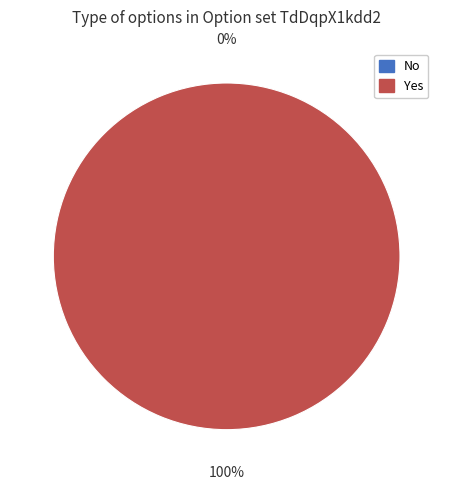

What percentage do Yes and No together represent?

100.0%